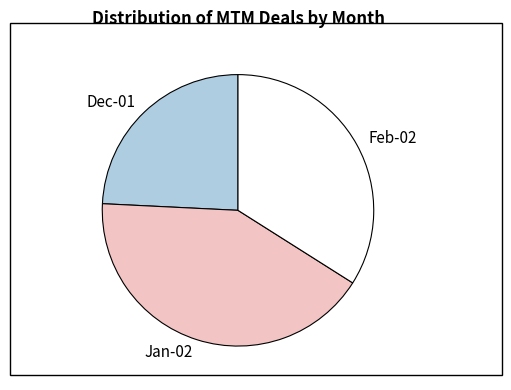

Is it true that Feb-02 is 34% of the pie?

True